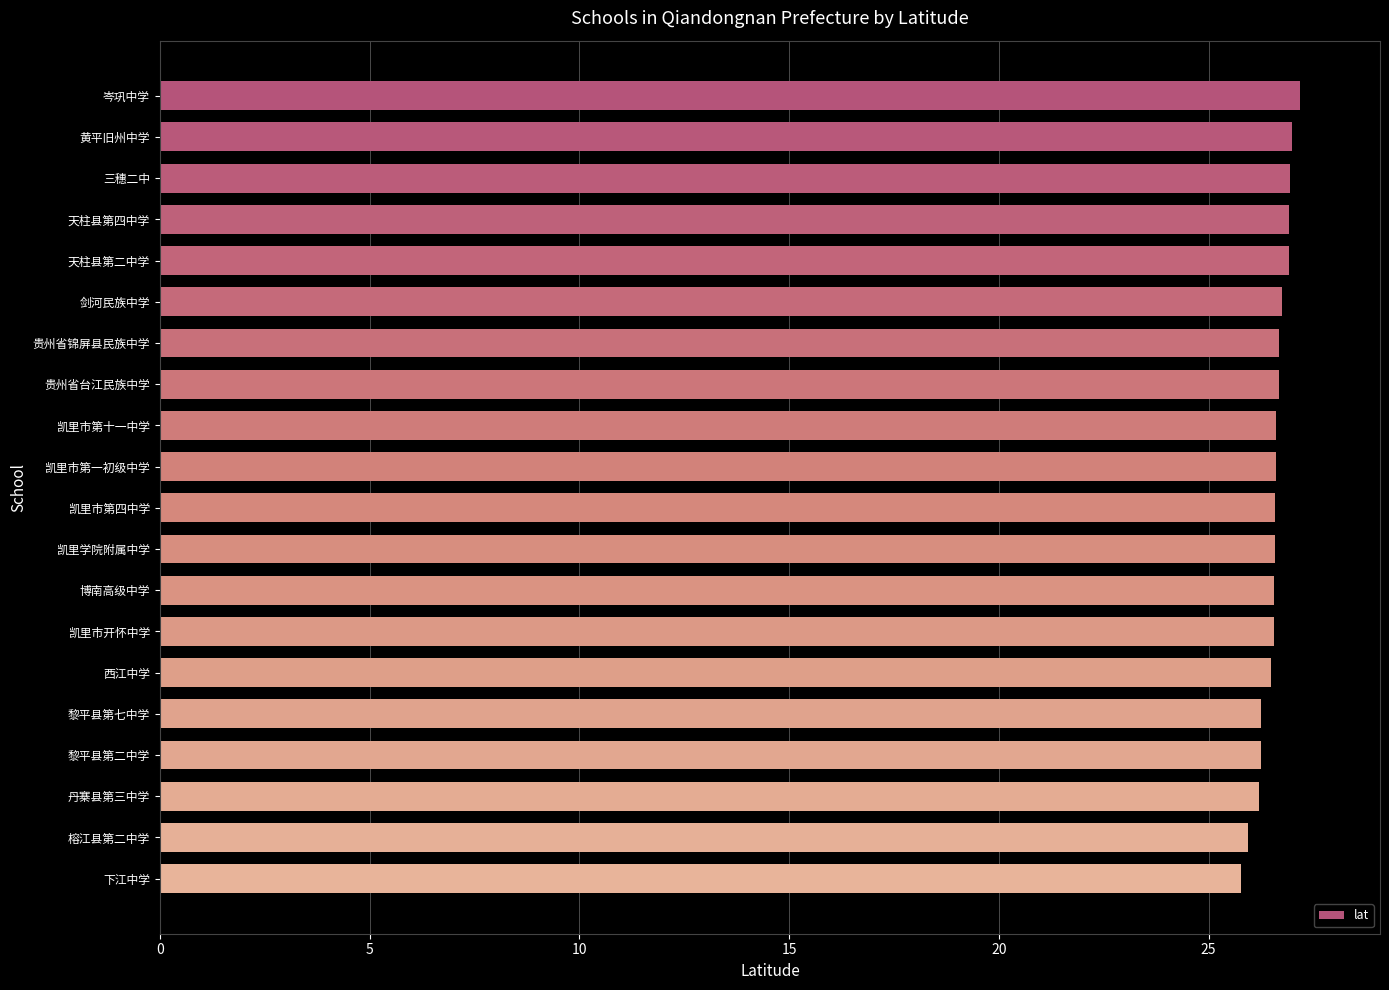

What is the smallest value displayed?

25.8